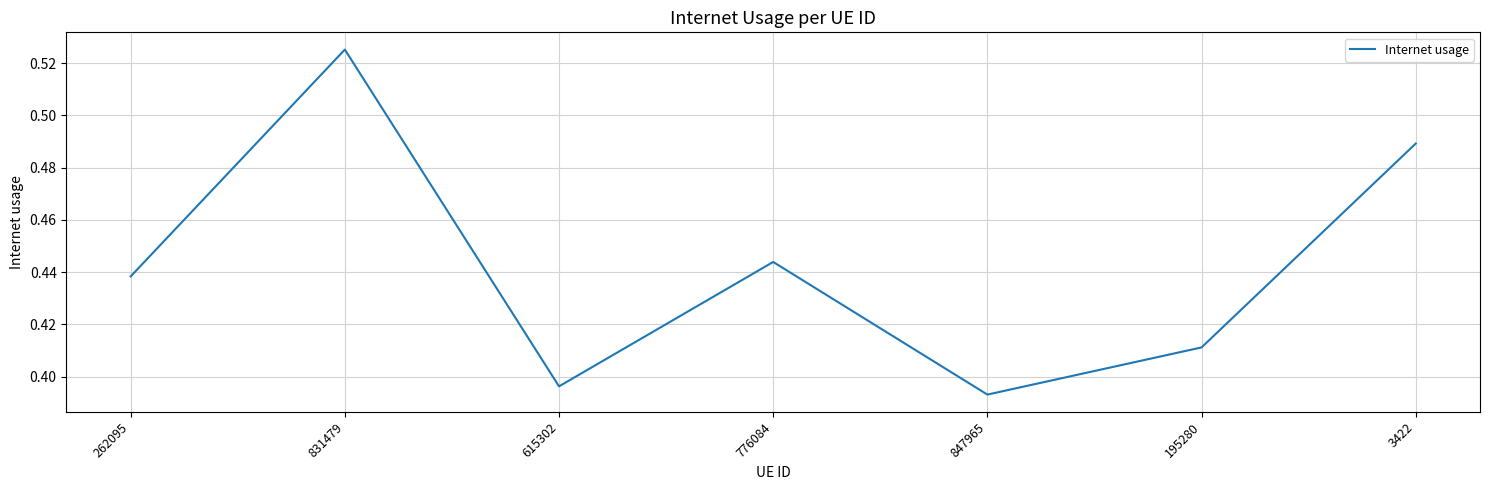

What is the sum of all values?

3.1